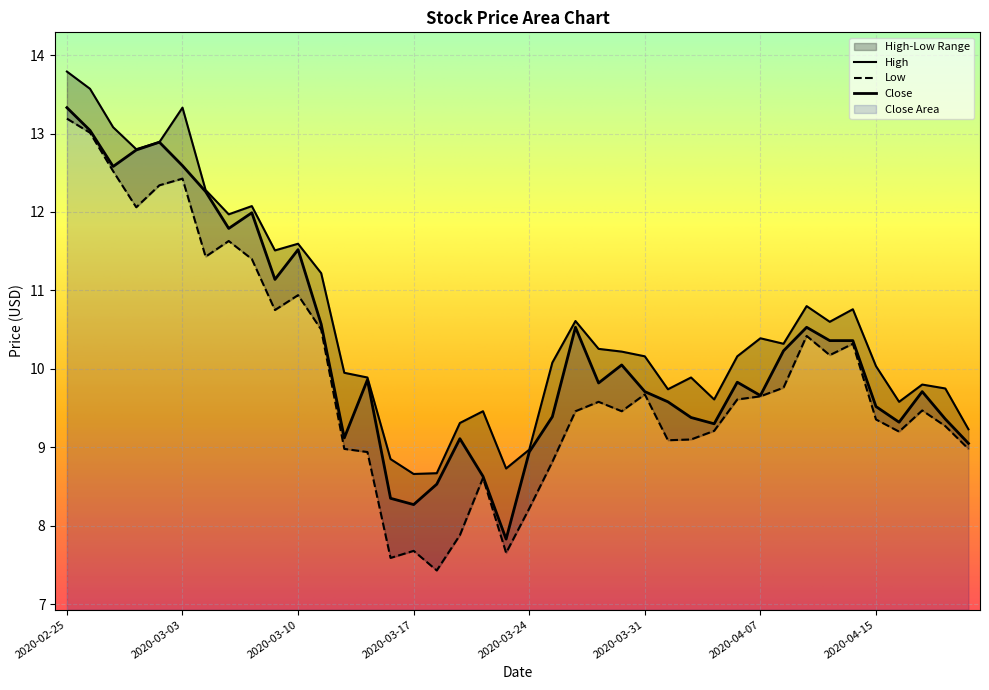

At which label does Low first exceed 9?

2020-02-25